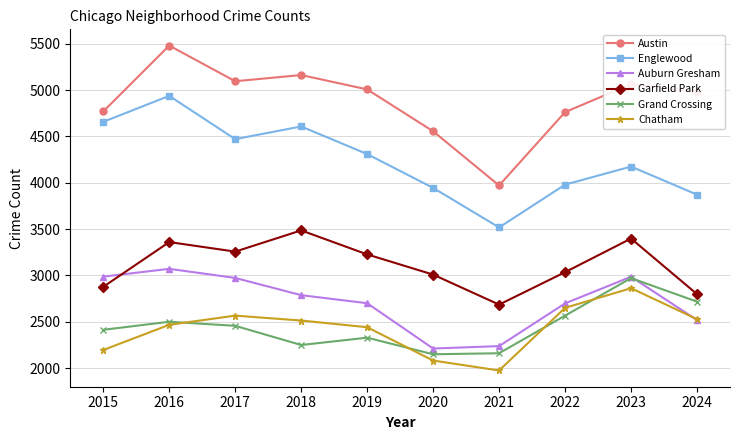

How many interior local valleys does the Austin series have?

2